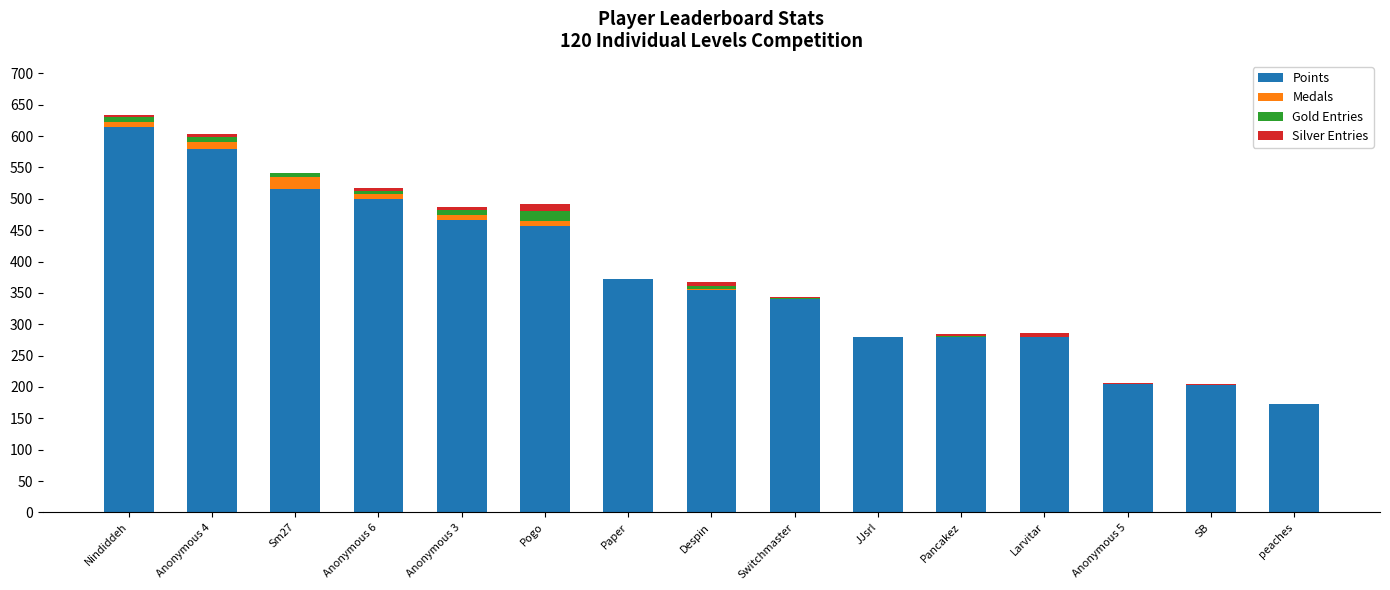

What is the total value across all series at Paper?

372